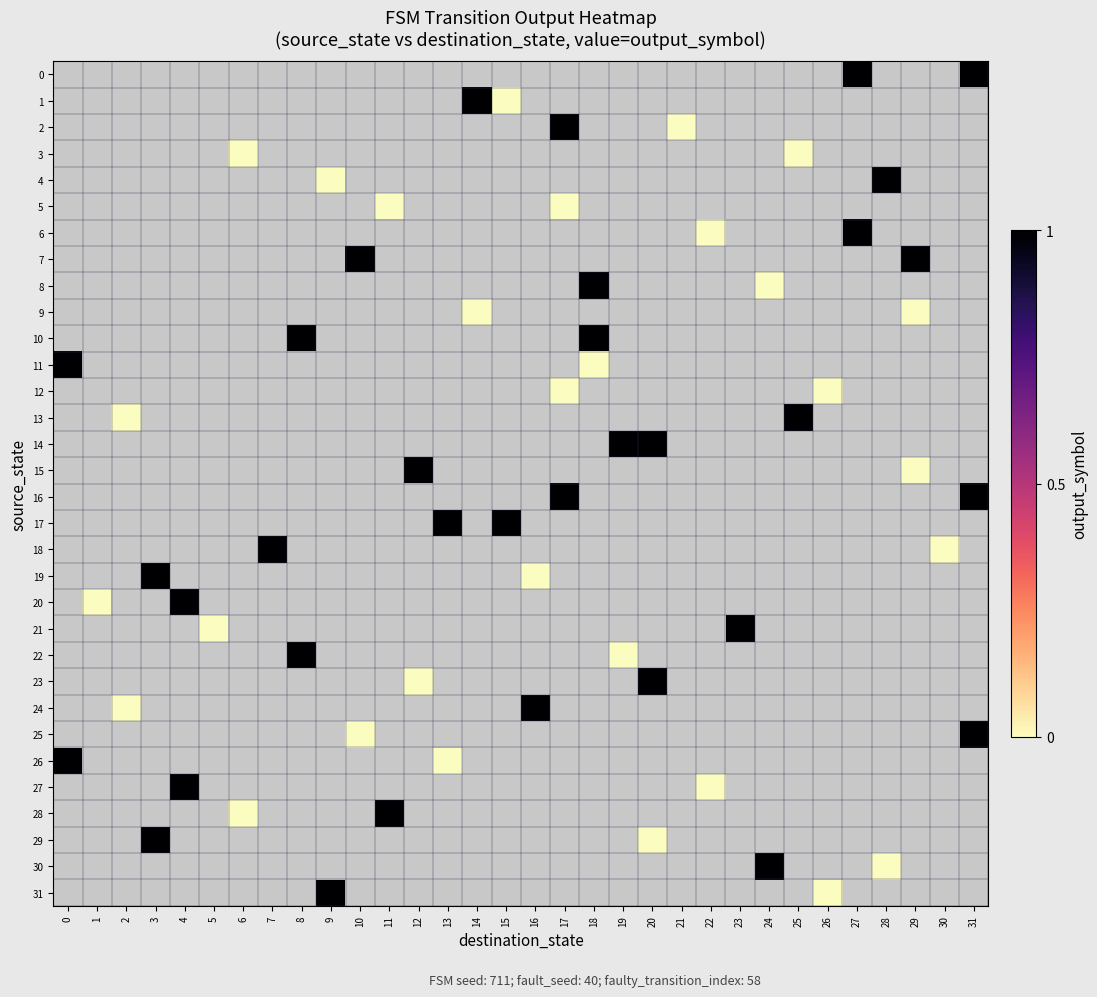

Count the number of categories in the chart.

32